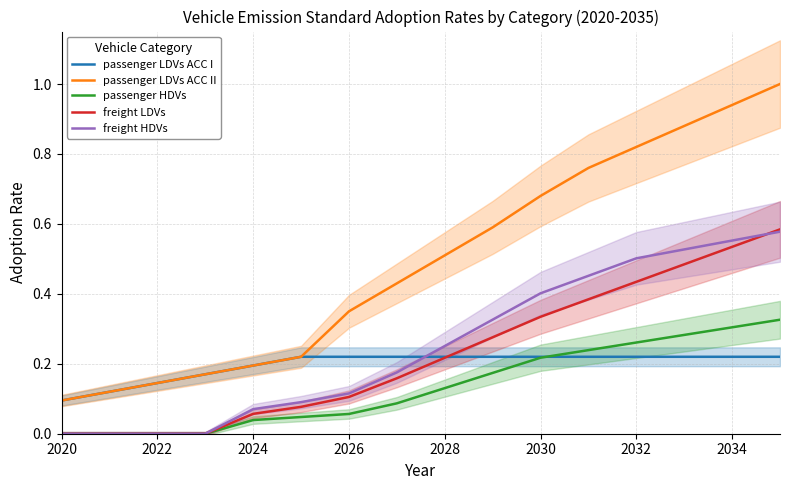

How many values in freight LDVs are above zero?

12